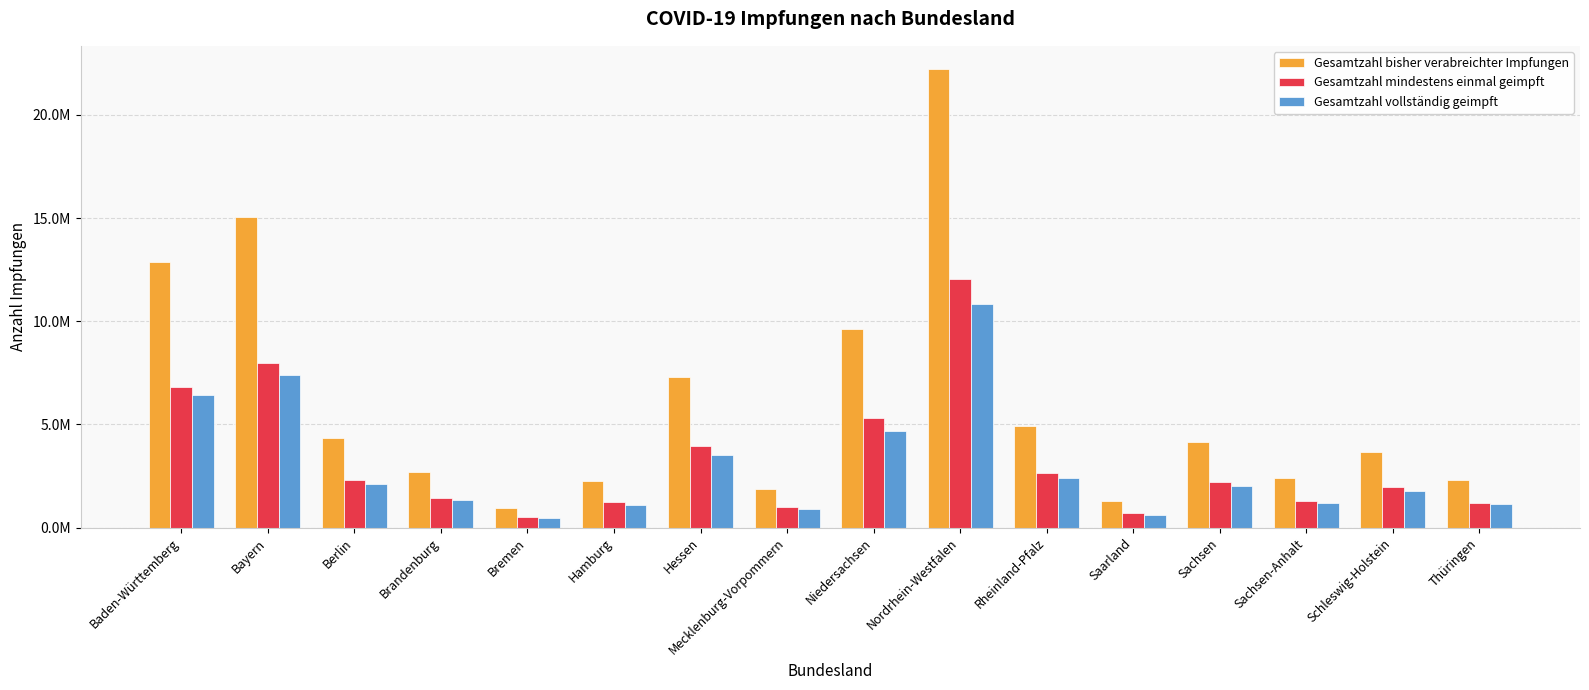

Where does the Gesamtzahl mindestens einmal geimpft series first go above 2186818?

Baden-Württemberg